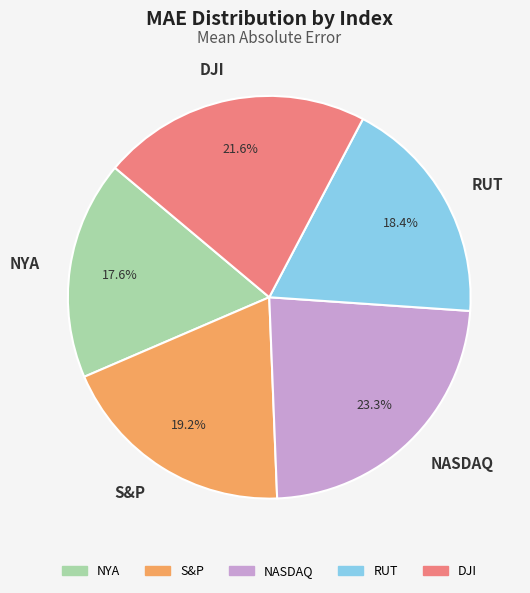

How much of the chart is everything except NASDAQ?

76.7%